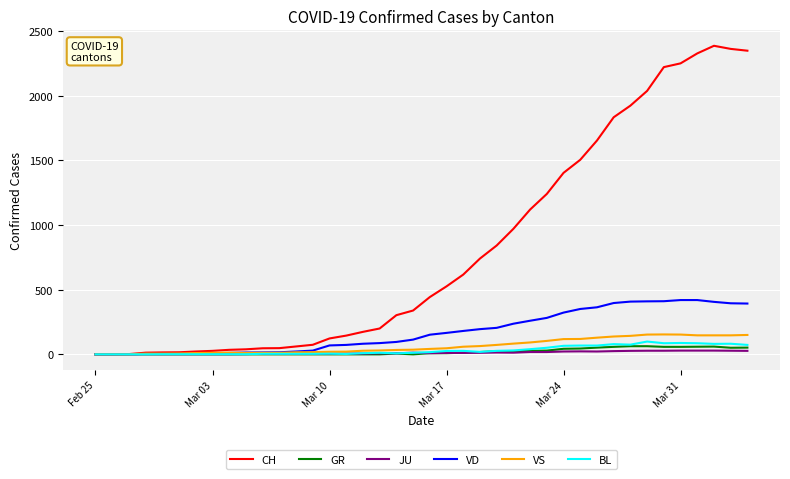

What is the maximum value shown in the chart?

2387